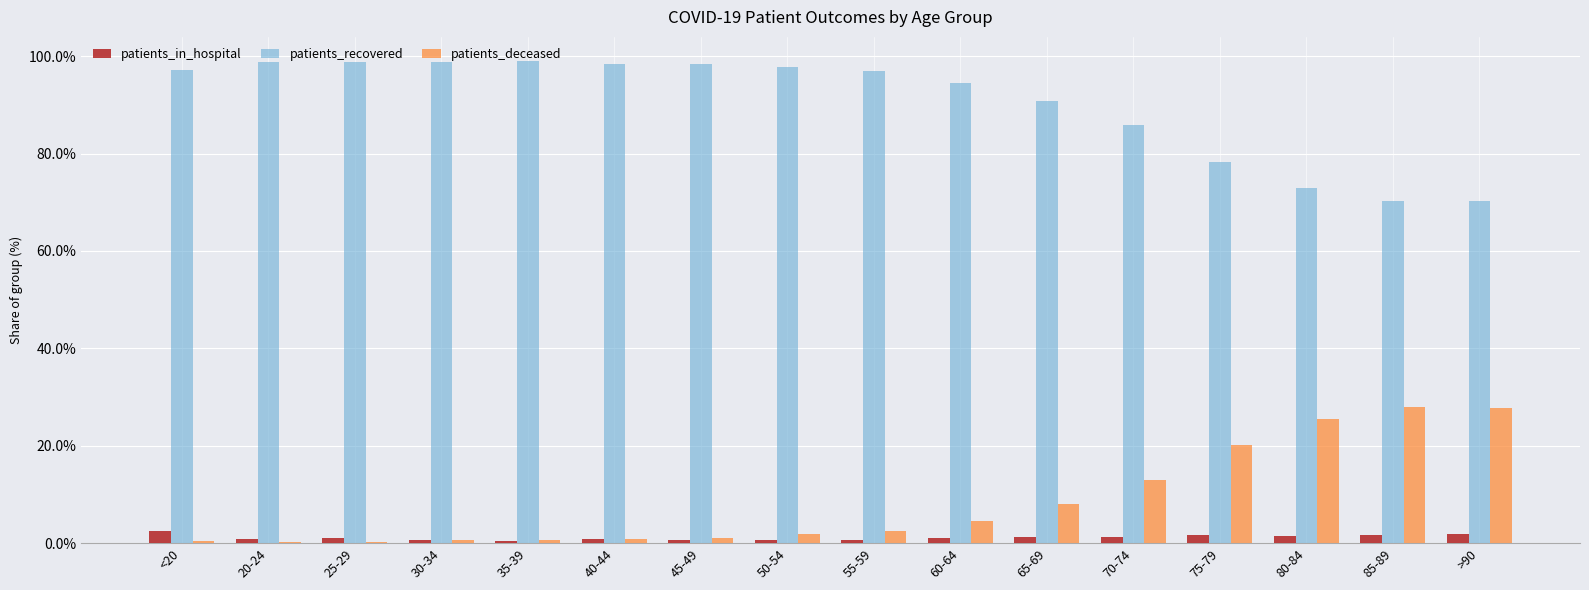

Count the number of categories in the chart.

16